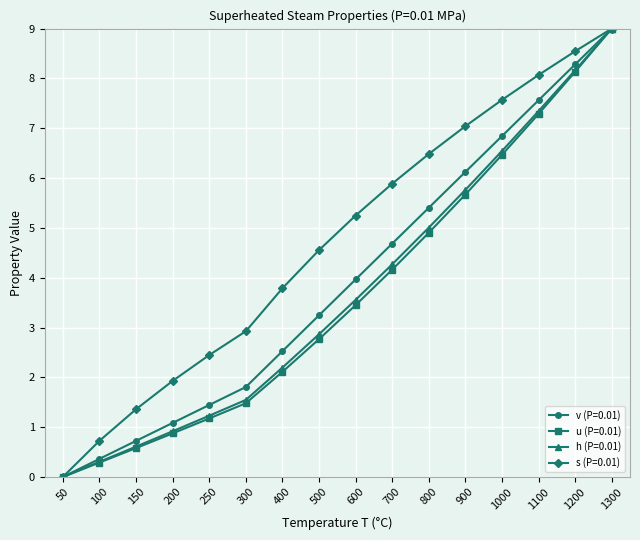

Does the chart display data point markers on the line(s)?

Yes